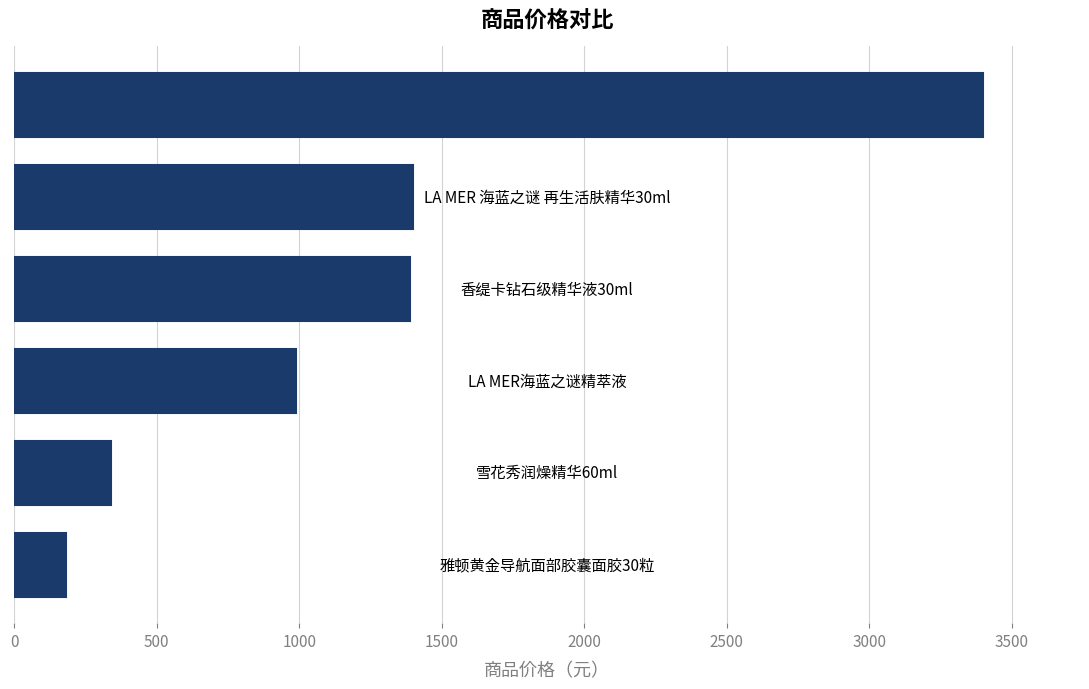

What is the change in value from 雅顿黄金导航面部胶囊面胶30粒 to LA MER/海蓝之谜水晶浓缩血清精华?

+3219